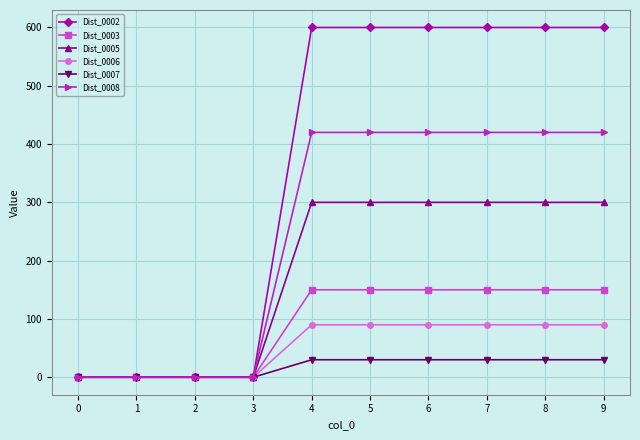

What is the difference between the maximum and minimum values in the Dist_0008 series?

420